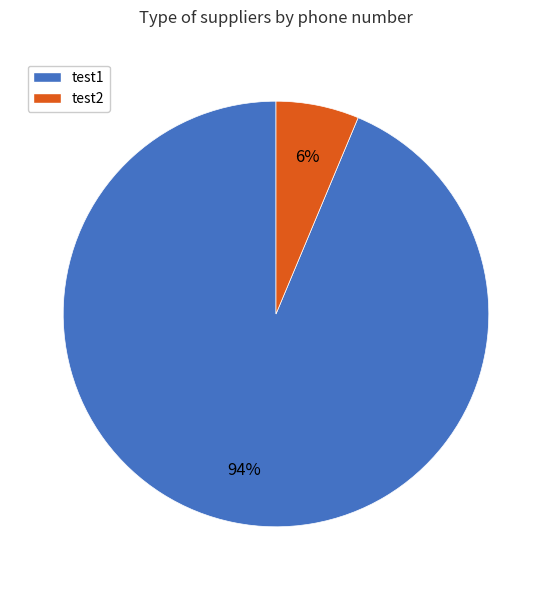

What is the smallest slice in the pie chart?

test2